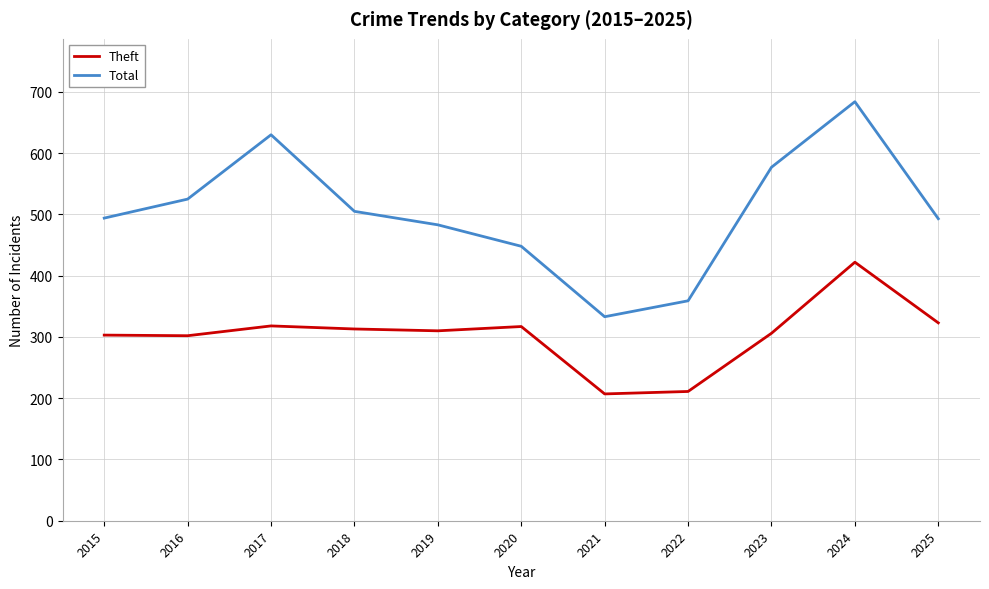

At which label is Total closest to 508?

2018